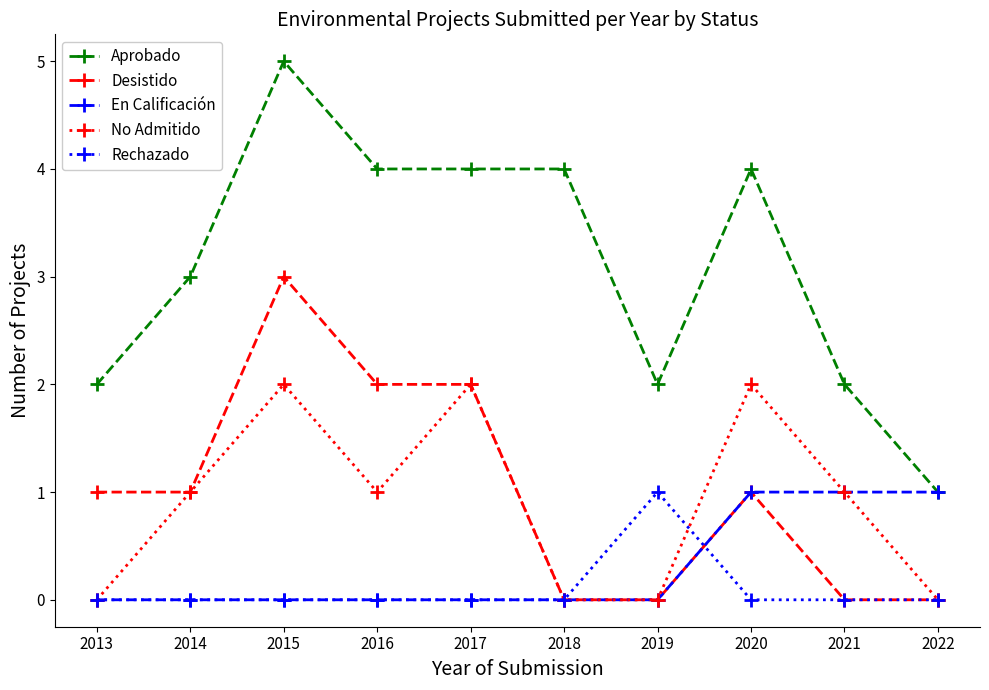

The value of Aprobado at 2020 is 4. True or false?

True